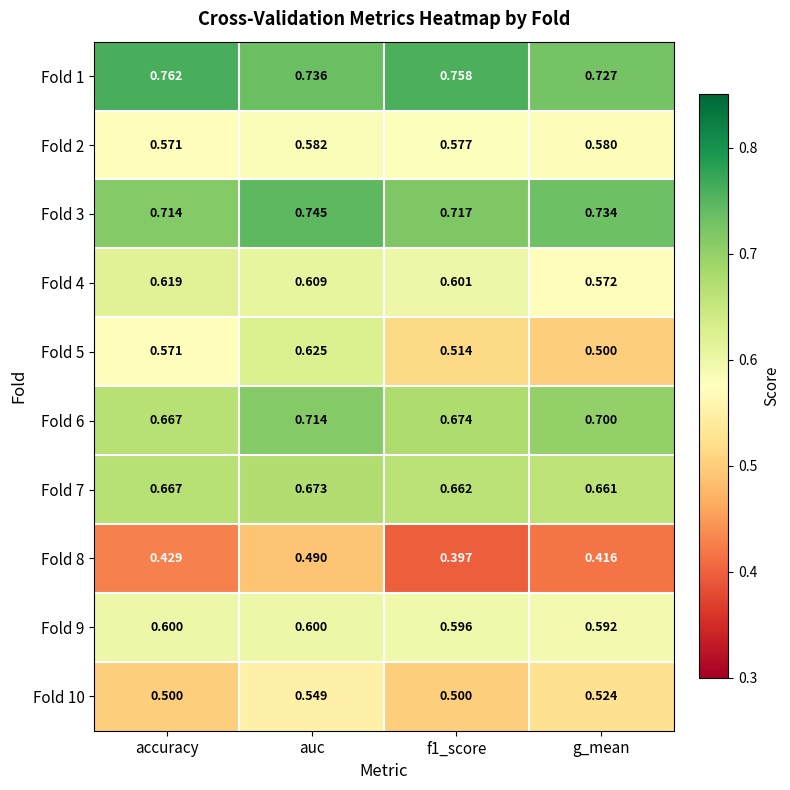

Where is Fold 5 nearest to the value 0?

g_mean